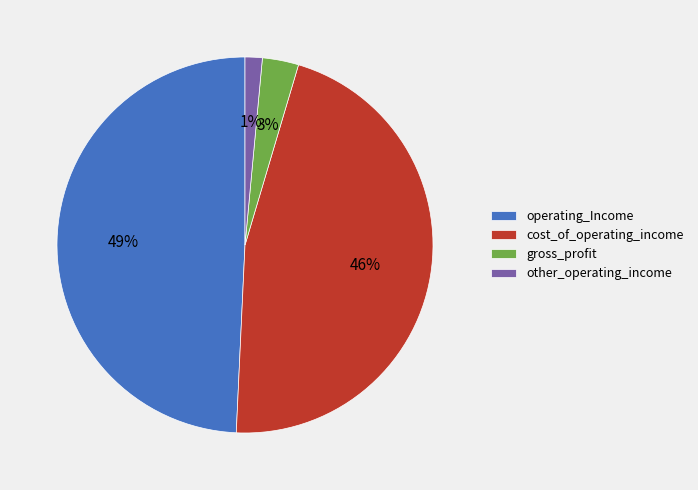

To the nearest percent, what is the average slice percentage?

25%